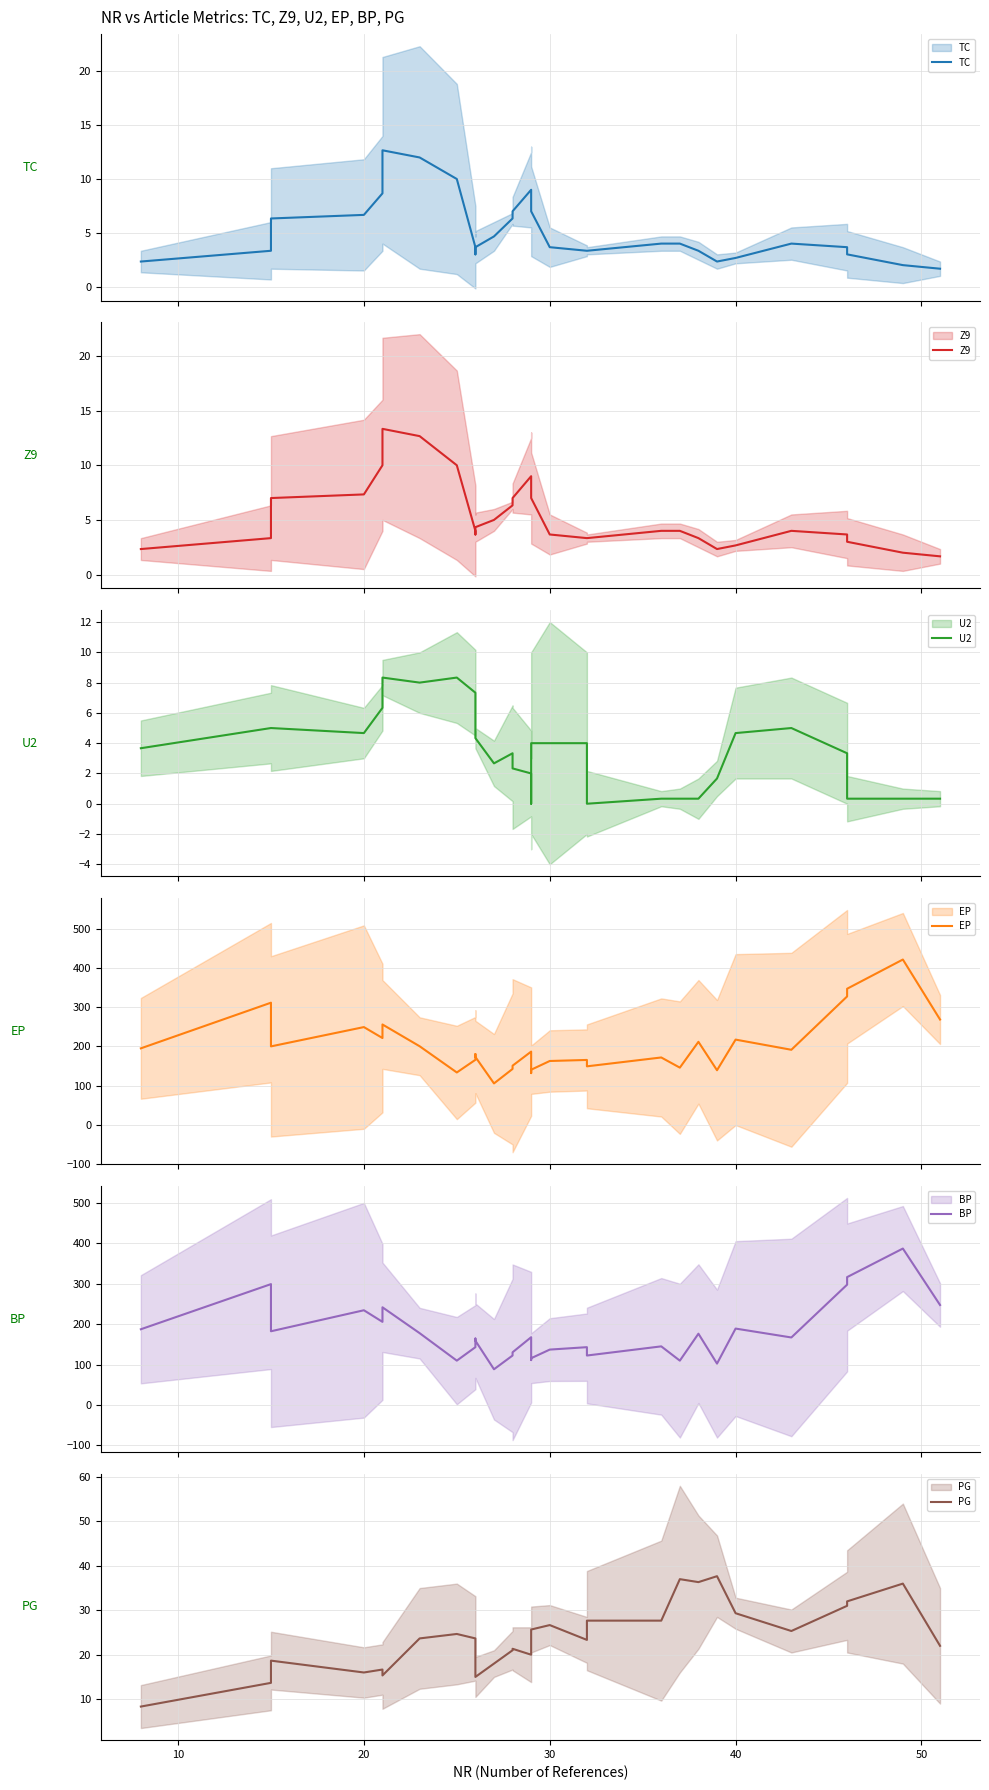

How many series are shown in this chart?

6